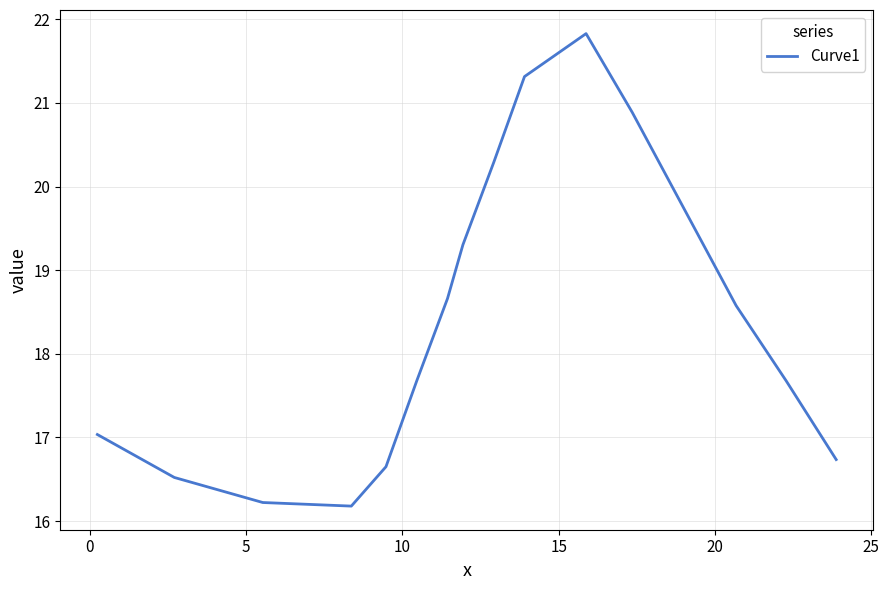

What is the greatest value displayed?

21.8